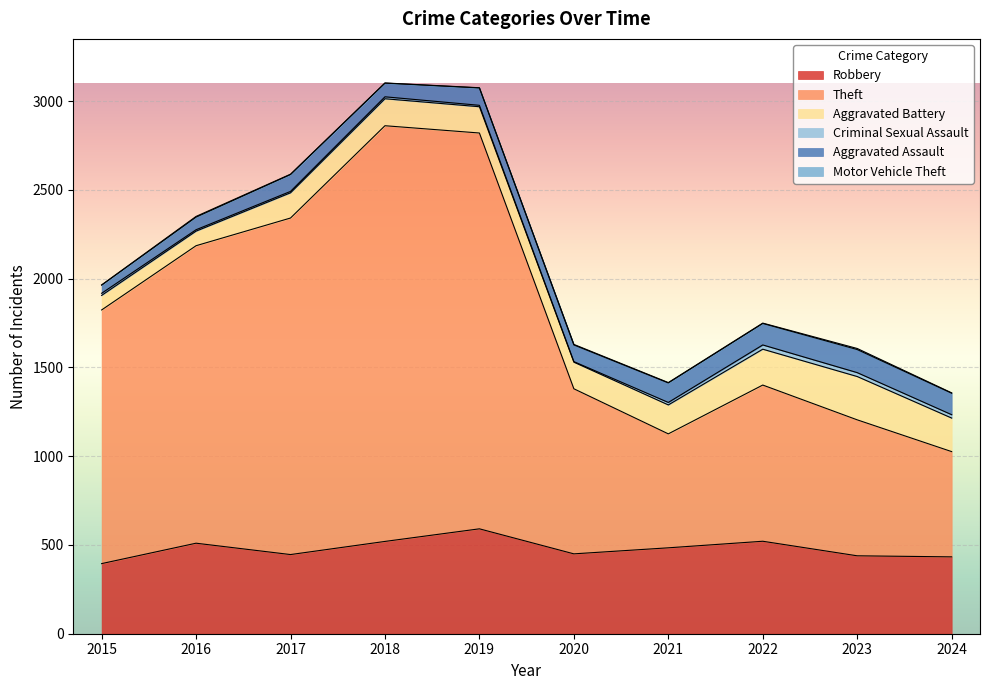

Which category has the highest value in the Robbery series?

2019